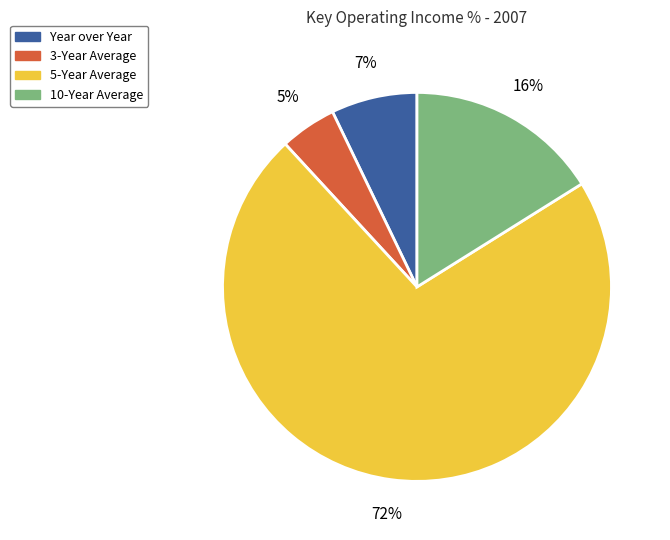

To the nearest percent, what is the difference between the Year over Year and 3-Year Average slice percentages?

2%